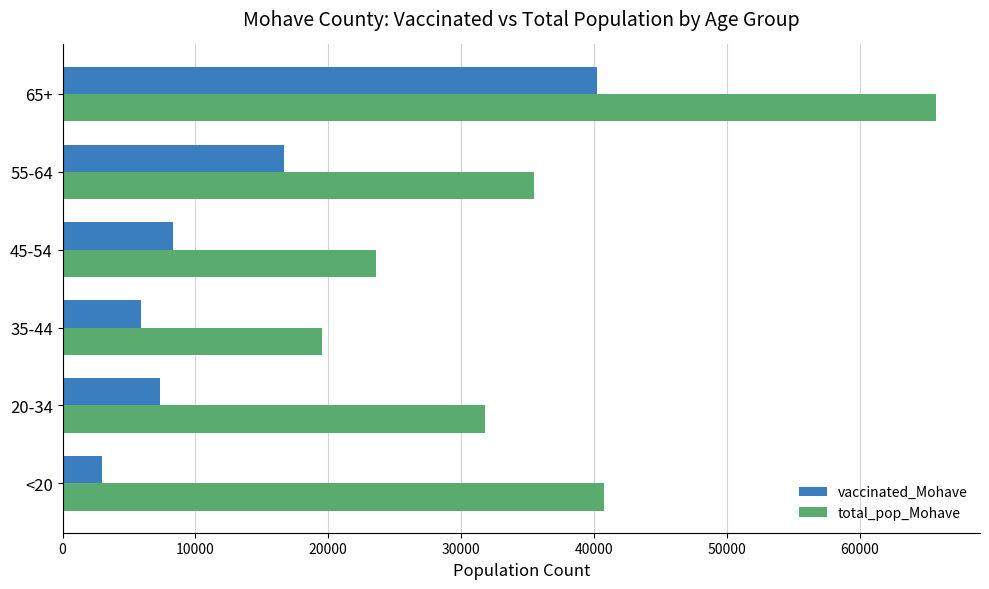

Rank the series by their maximum value, from lowest to highest.

vaccinated_Mohave, total_pop_Mohave